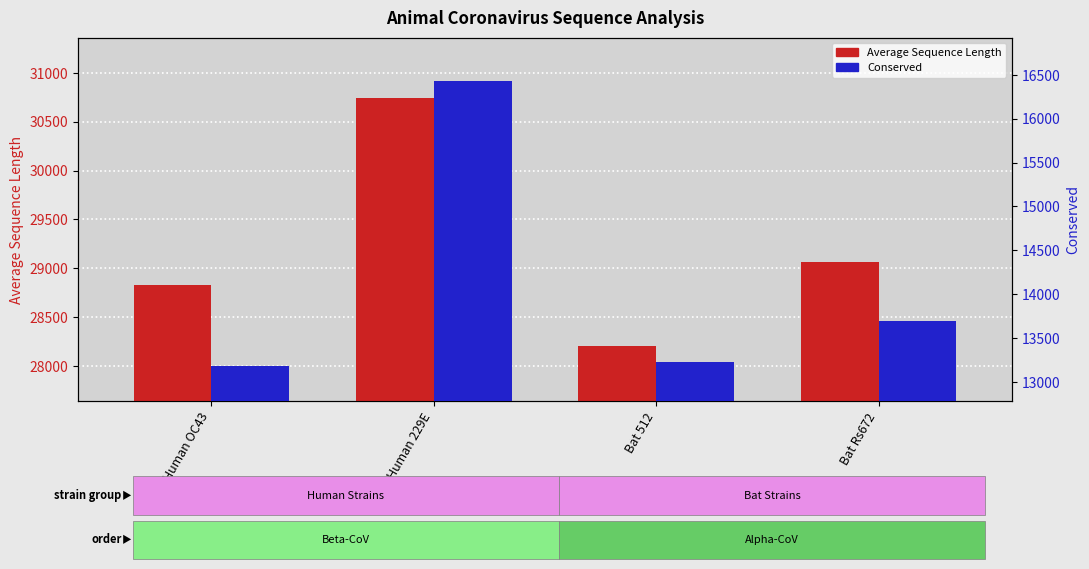

What is the average value of the Average Sequence Length series?

29209.8